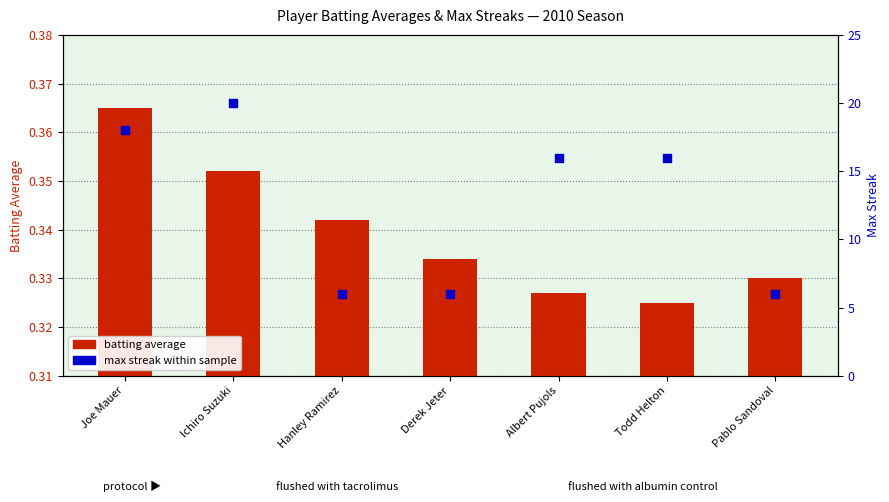

Is the value of Batting Average at Derek Jeter greater than the value of Max Streak at Todd Helton?

No